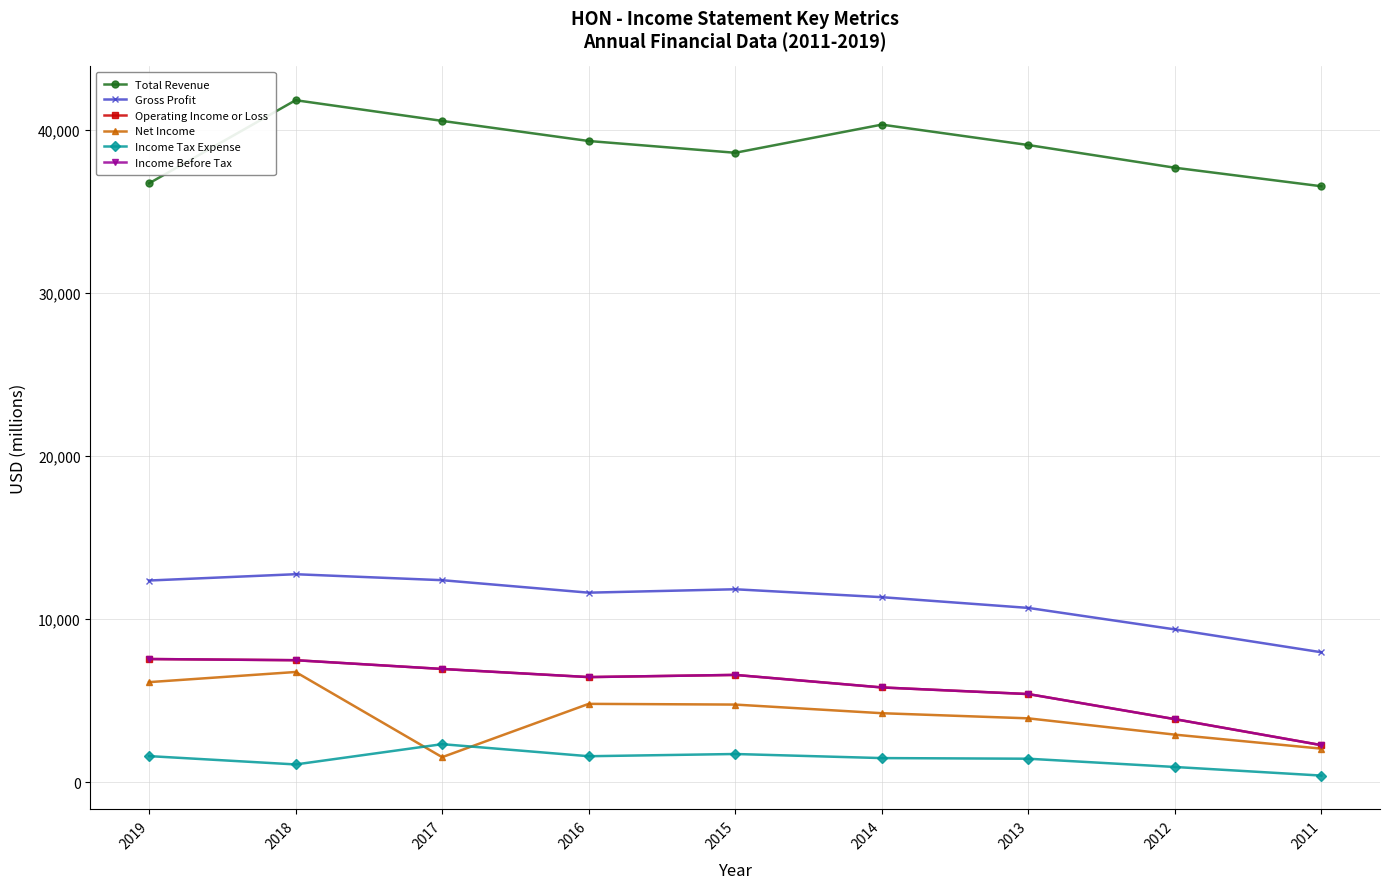

True or false: Total Revenue and Income Before Tax cross at least once.

False